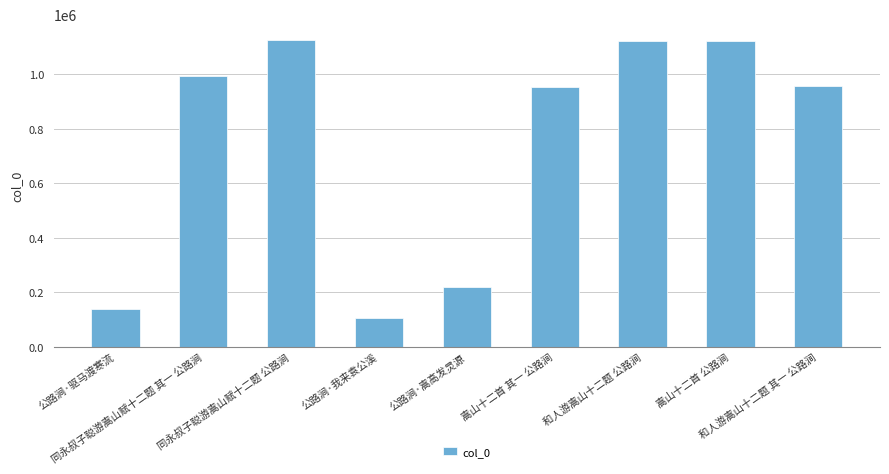

What is the sum of the values at 公路涧·嵩高发灵源 and 公路涧·驱马渡寒流?

358792